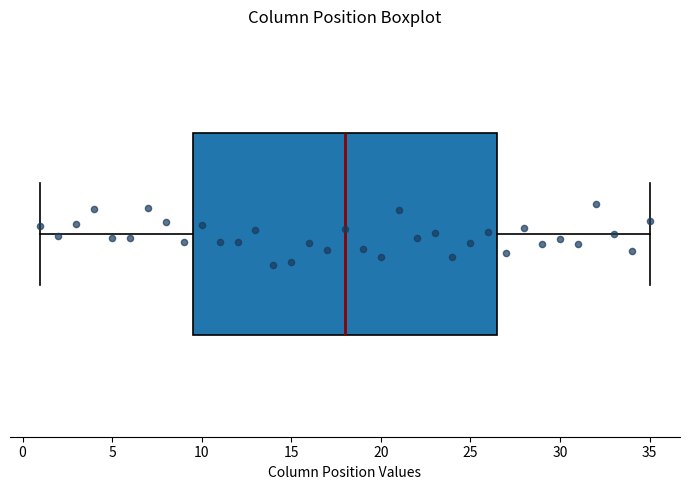

Where is the left edge of the box on the x-axis? The values are not printed on the chart, so give them approximately, as read against the axis.

9.5